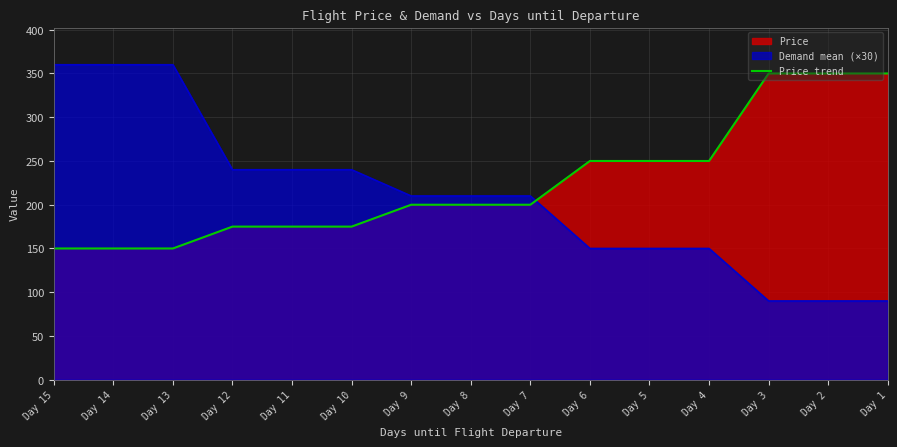

Count the number of categories in the chart.

15